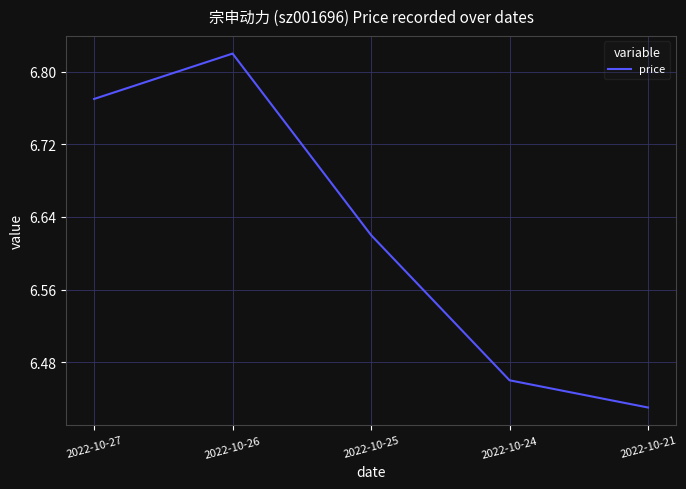

The value at 2022-10-27 is 3.8. True or false?

False